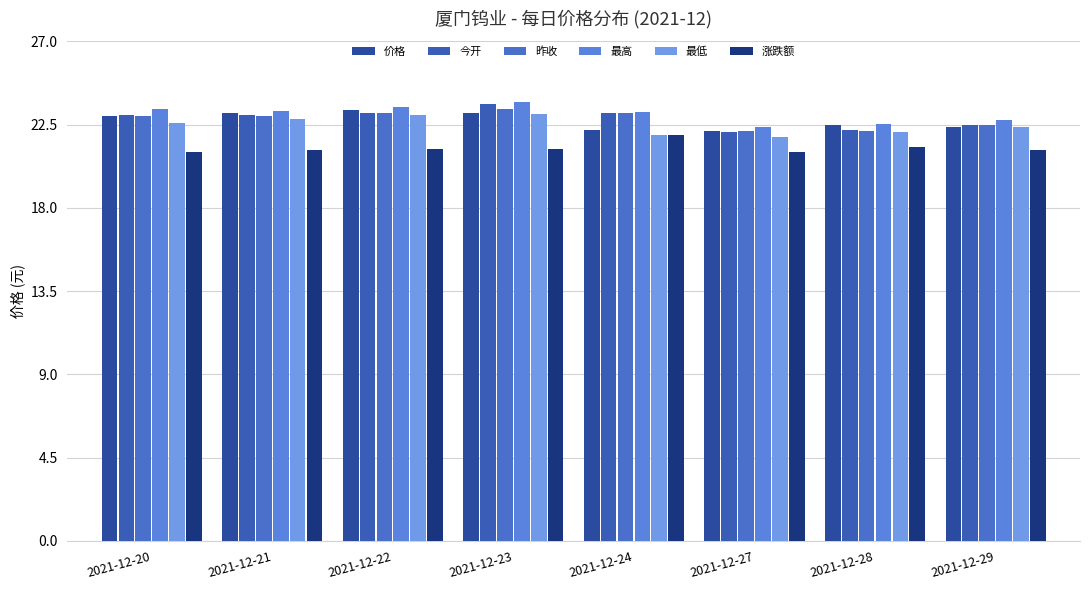

List the labels in order of 最高 value, smallest first.

2021-12-27, 2021-12-28, 2021-12-29, 2021-12-24, 2021-12-21, 2021-12-20, 2021-12-22, 2021-12-23